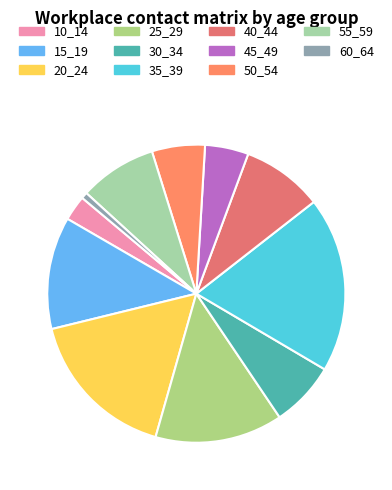

Do 45_49 and 15_19 together represent more than half of the pie?

No